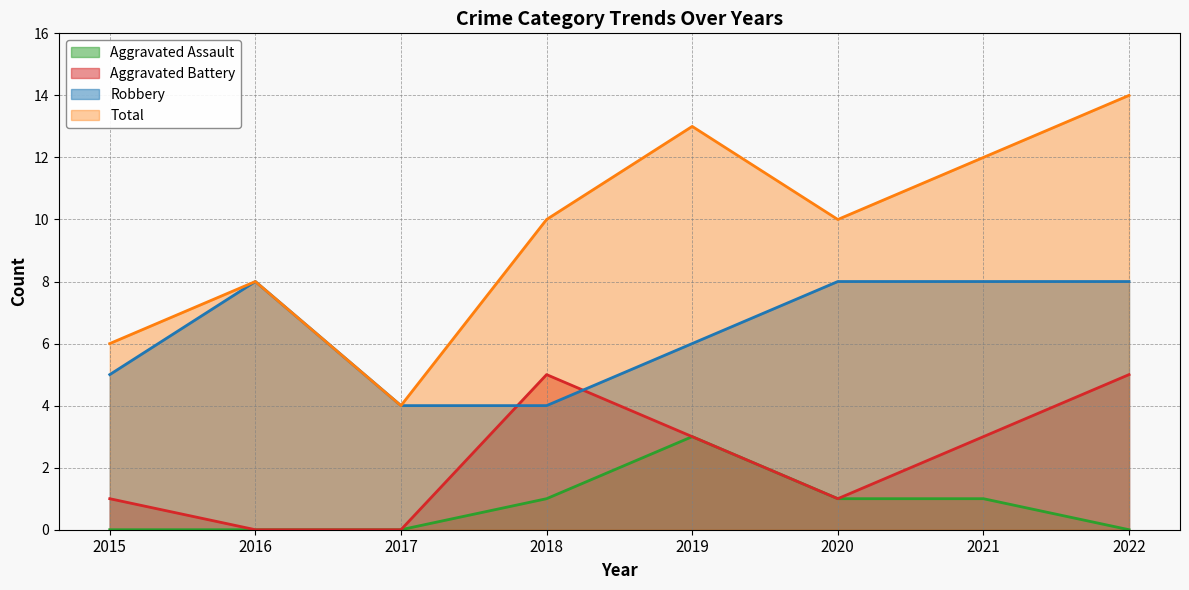

What is the maximum value shown in the chart?

14